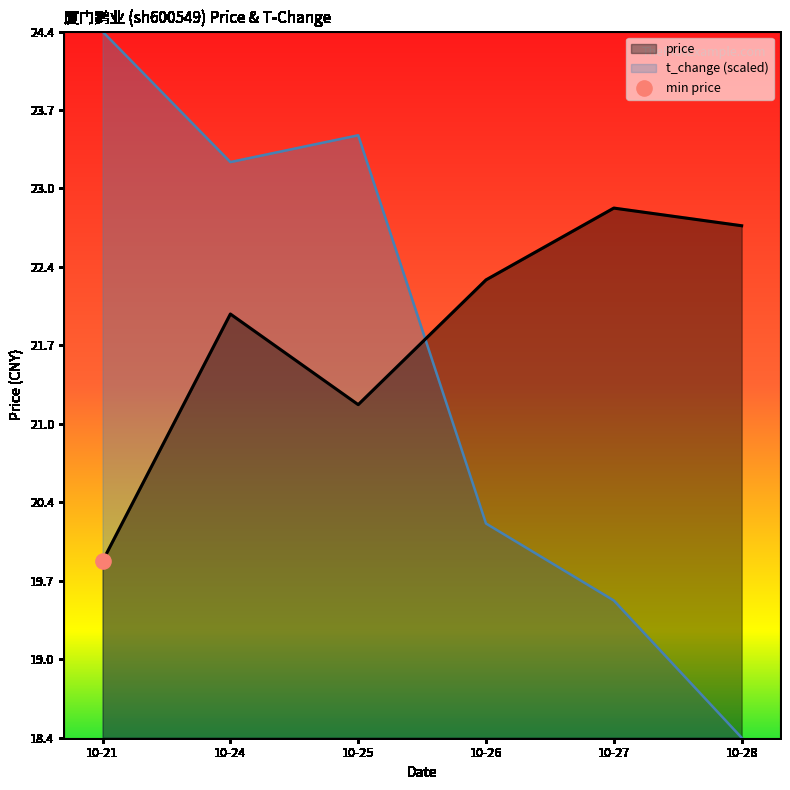

What is the total value across all series at 10-24?

45.2